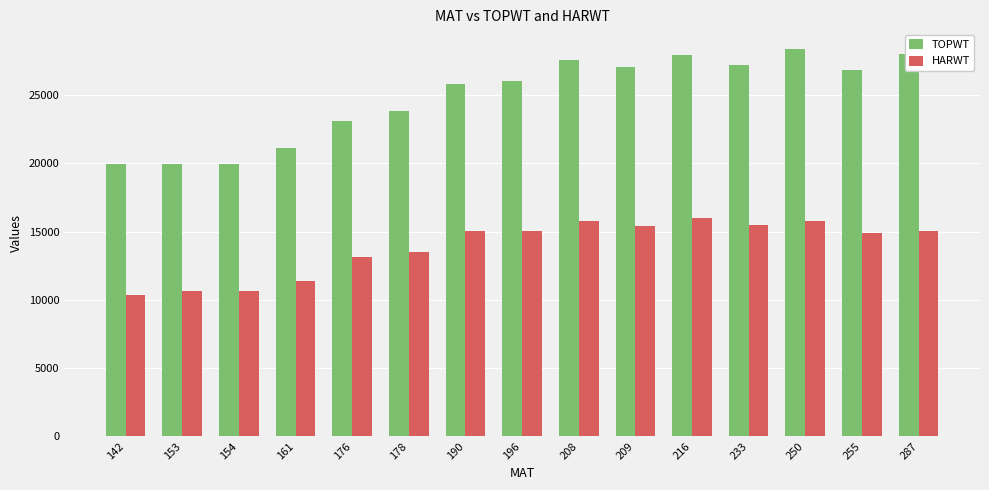

What is the highest value of the TOPWT series?

28391